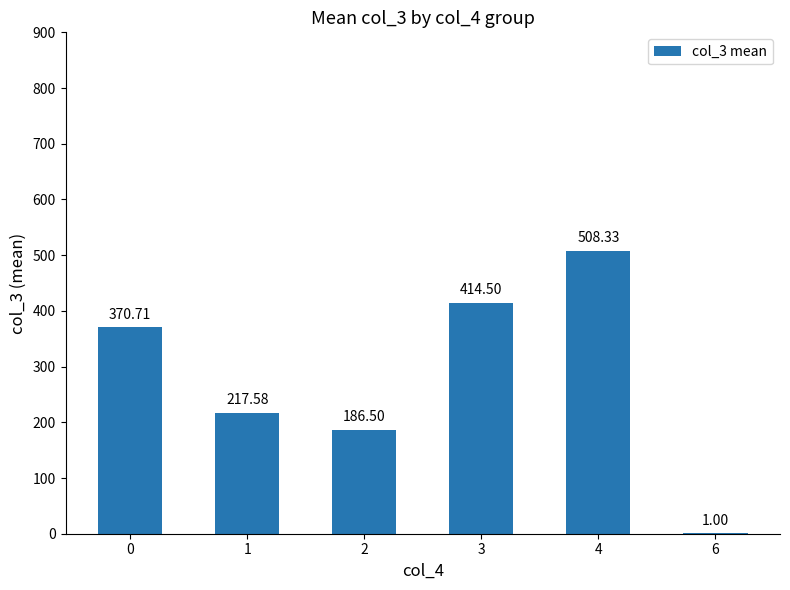

Between 0 and 3, which is larger?

3